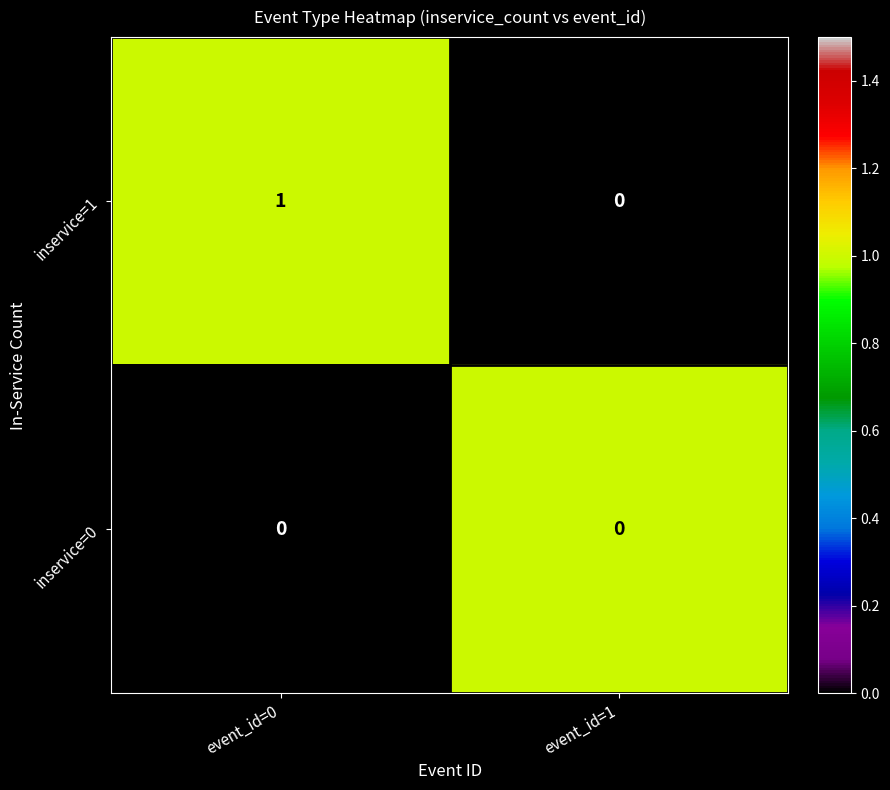

At which label does inservice=1 reach its peak?

event_id=0